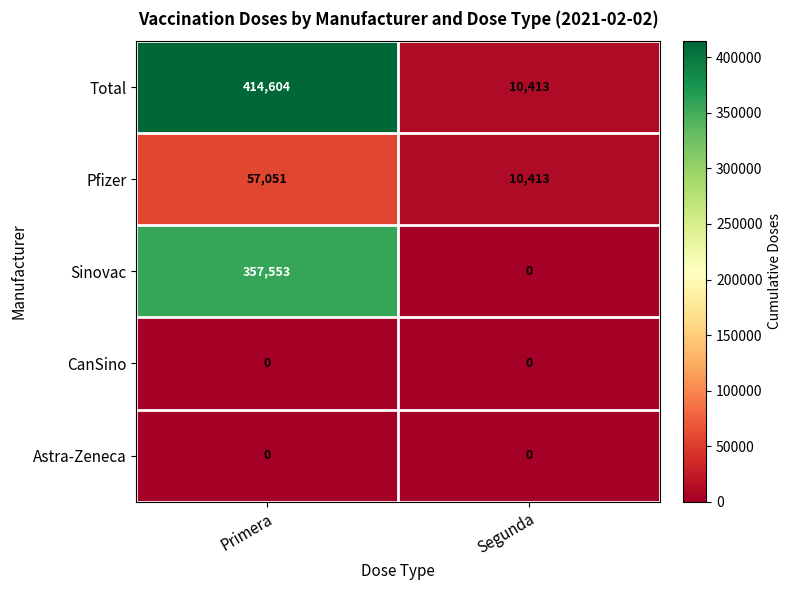

Reading left to right, list all the values displayed in this chart.

Total: 414604	10413
Pfizer: 57051	10413
Sinovac: 357553	0
CanSino: 0	0
Astra-Zeneca: 0	0